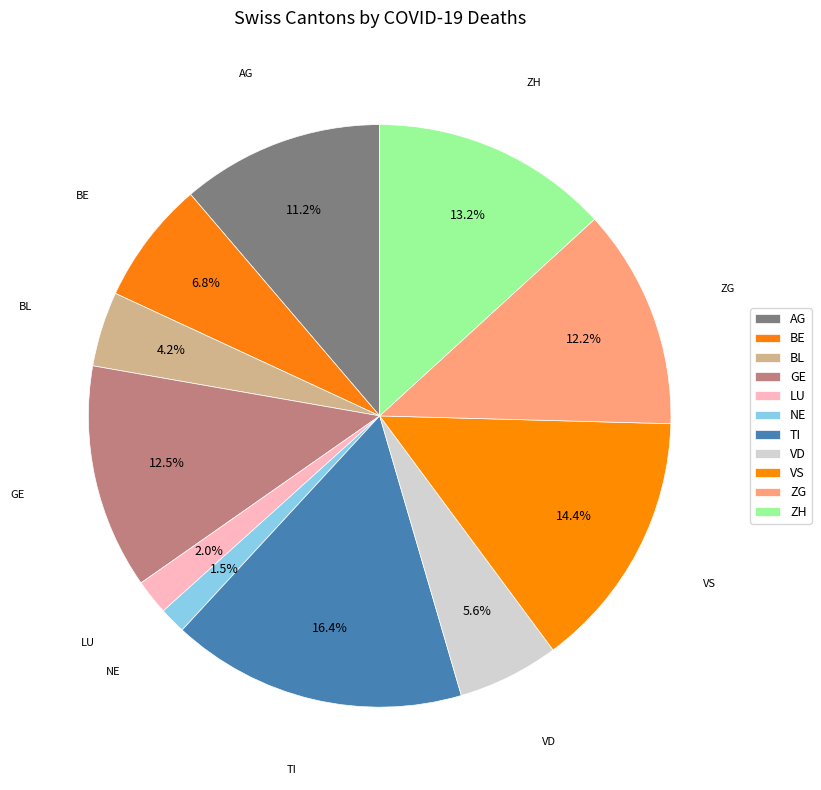

How many slices are in this pie chart?

11